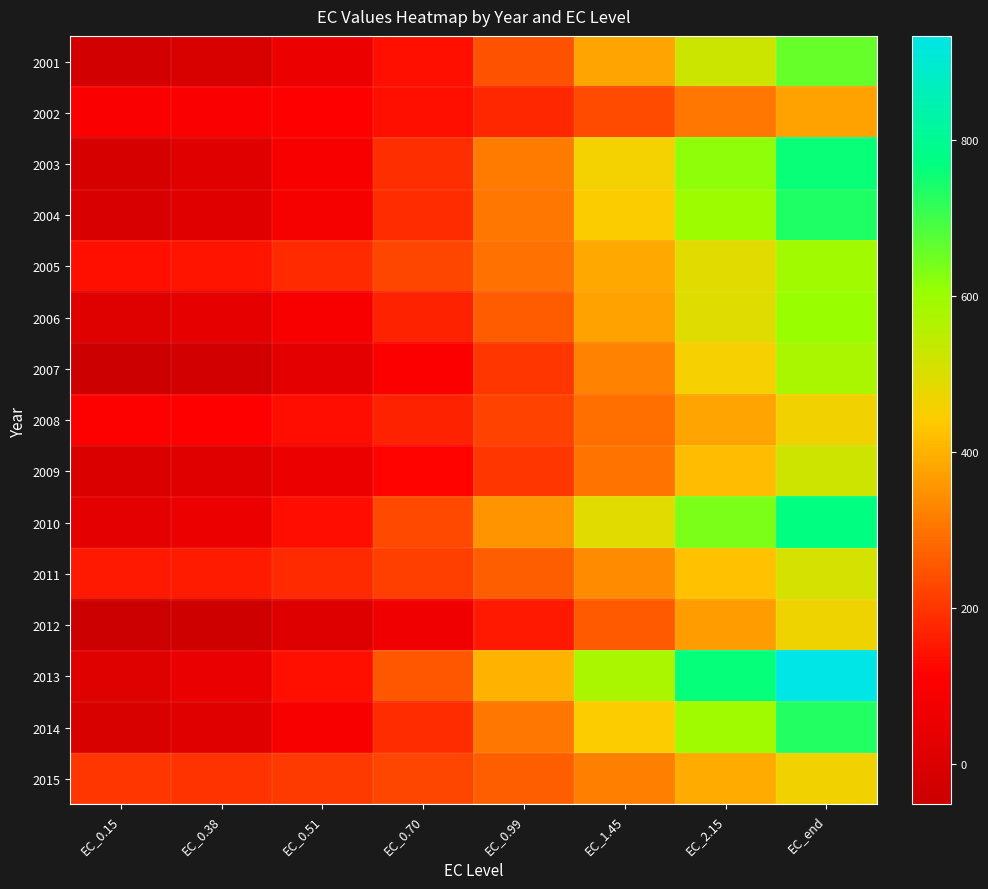

Which series has the largest total across all categories?

2013